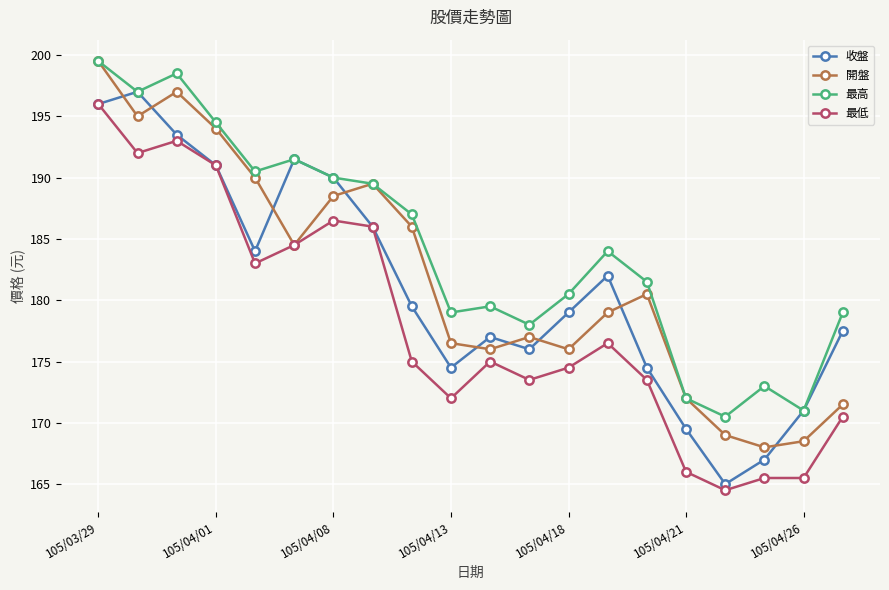

In 開盤, how many points are higher than both neighbors (excluding endpoints)?

4